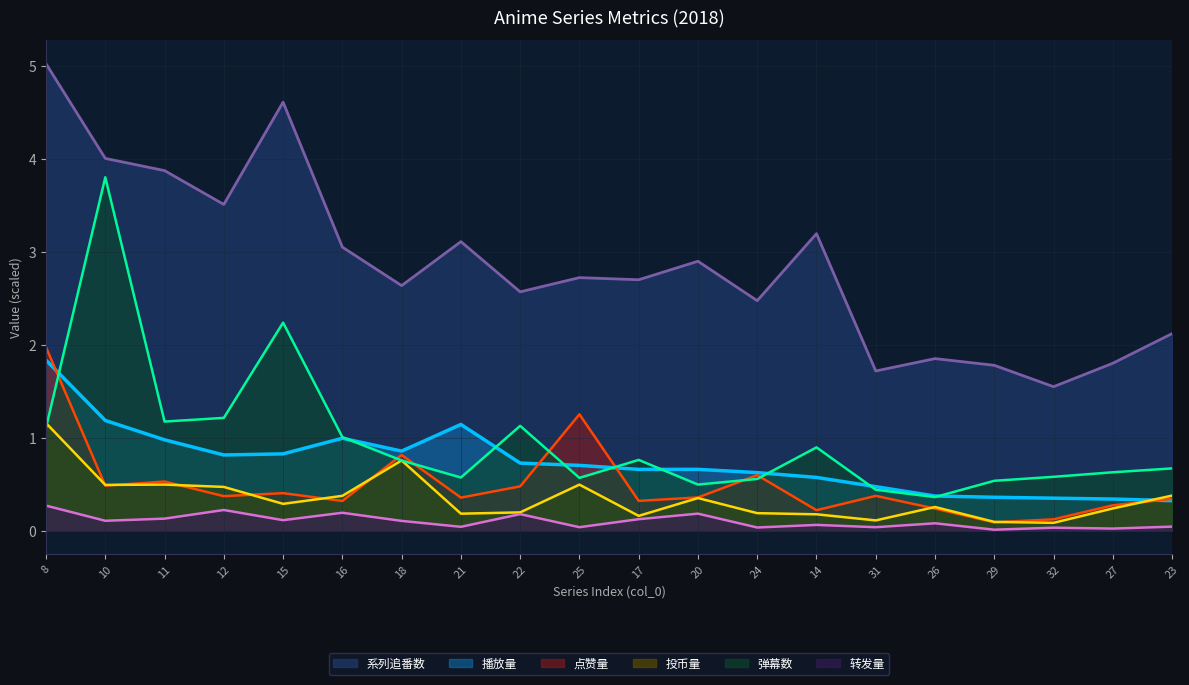

Where do 播放量 and 投币量 first cross each other?

27 and 23